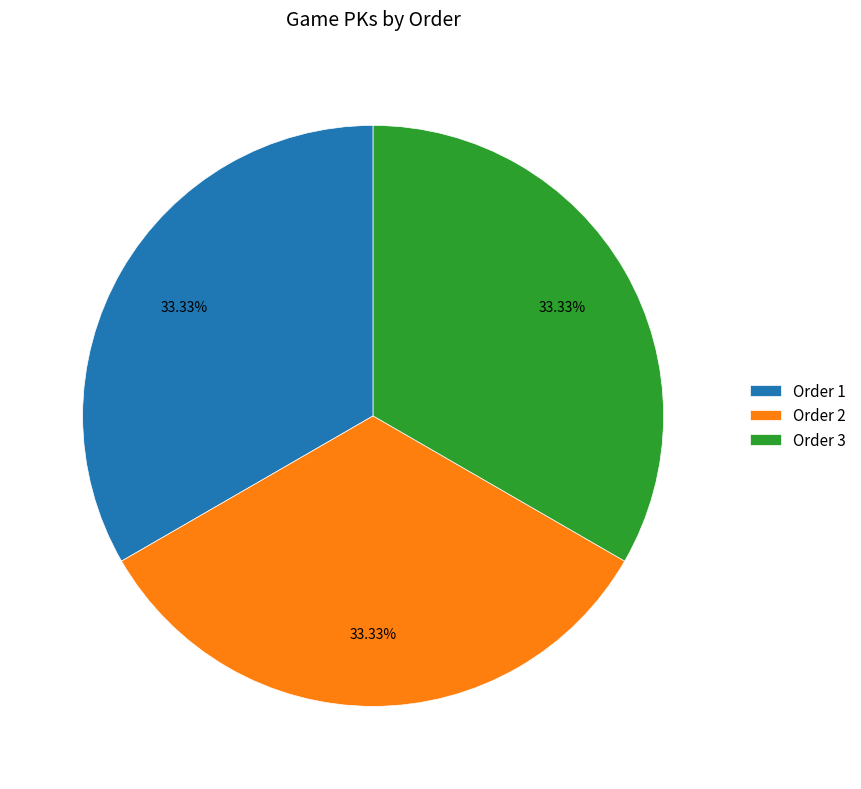

Is Order 1 the majority of the pie?

No